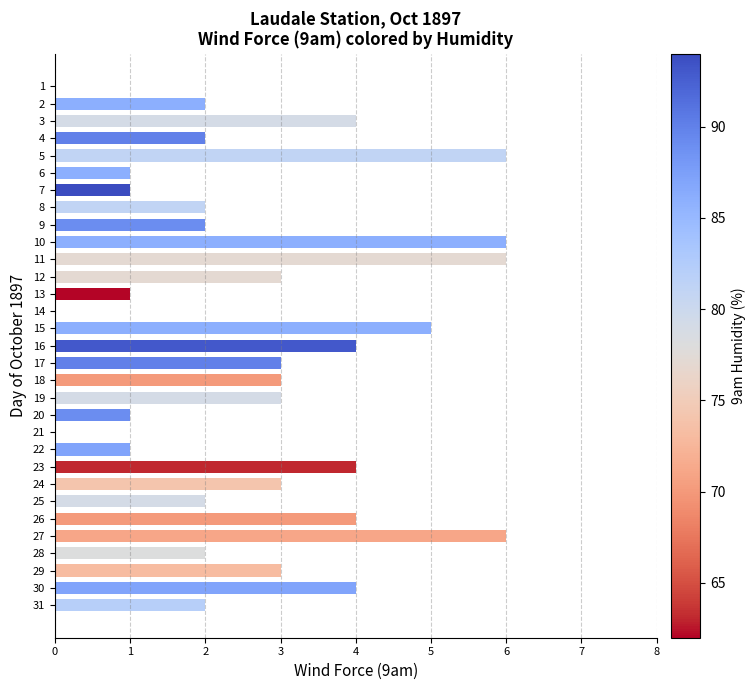

What value does the data have at 15?

5